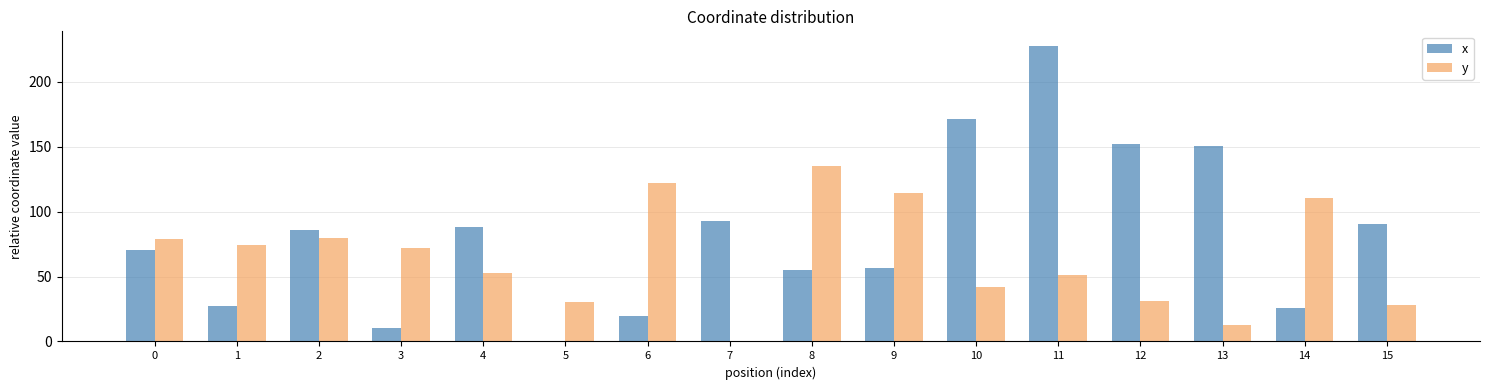

Which category has the highest value in the y series?

8